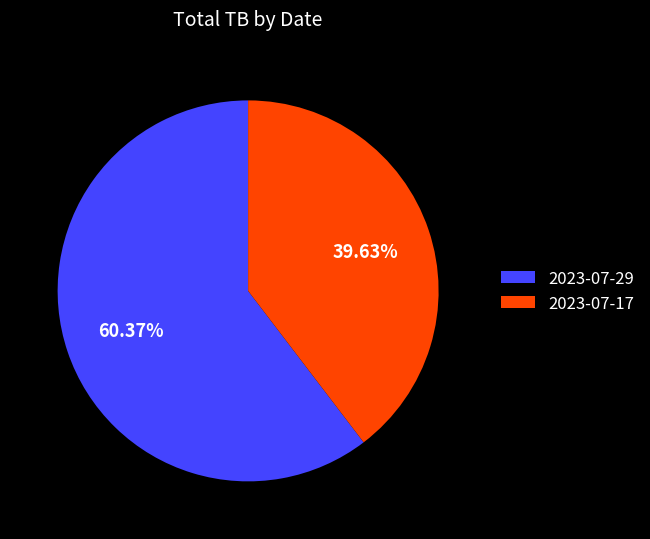

Count the number of slices in the pie.

2